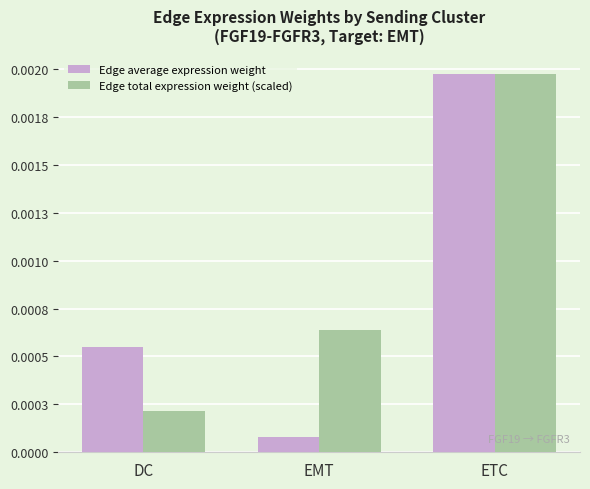

Are the bars horizontal?

No